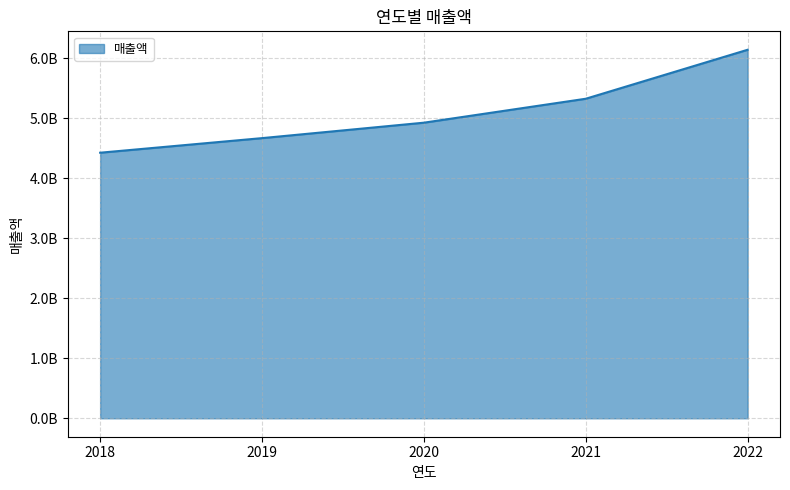

Is this an area chart (filled region under the line)?

Yes